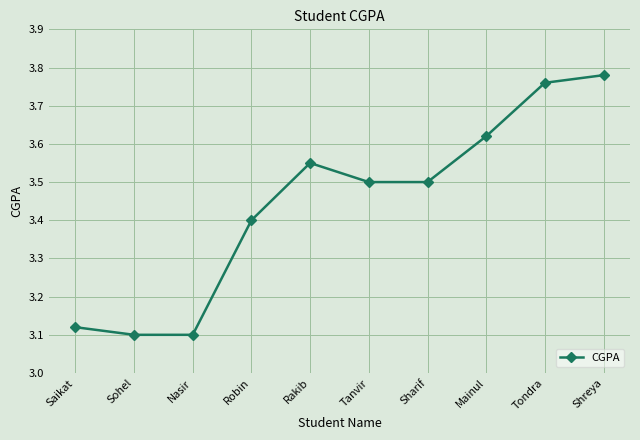

At which category does the chart reach its peak across all series?

Shreya